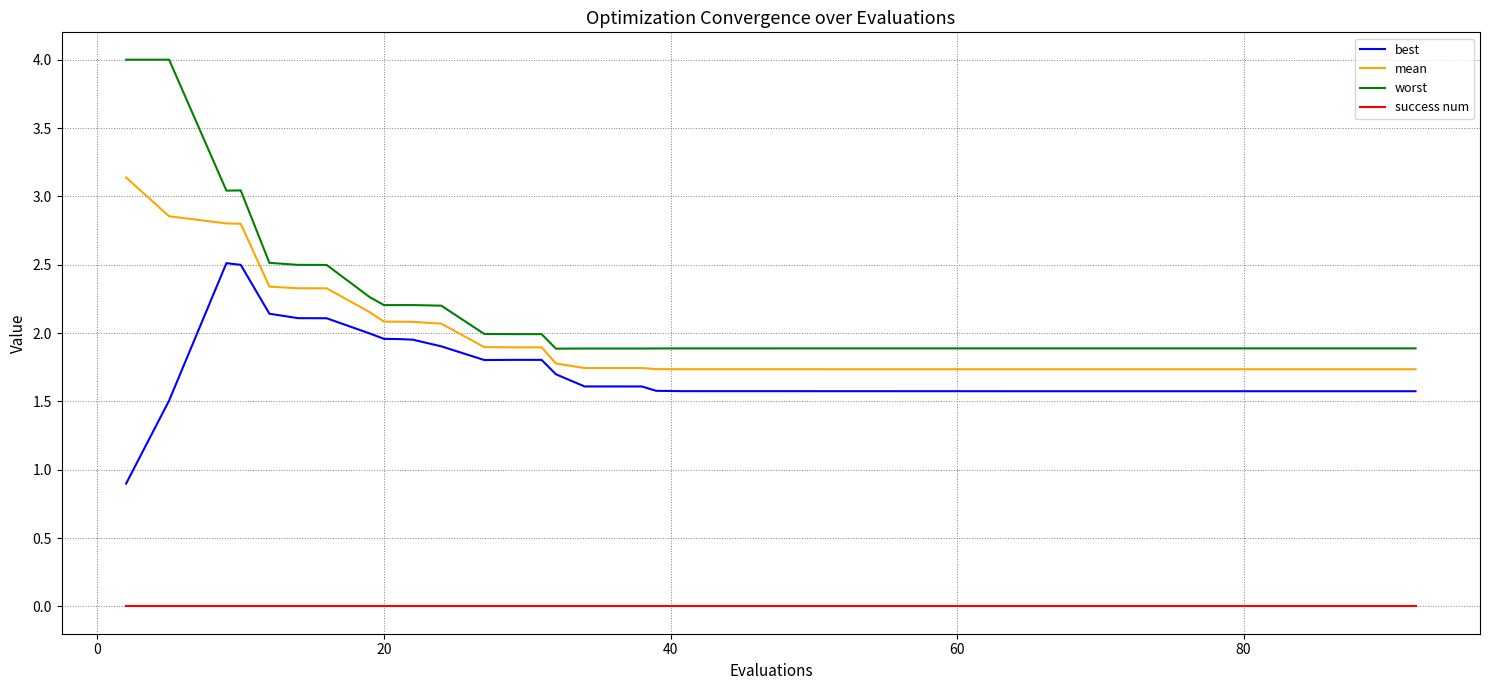

Which series has the largest range (max minus min)?

worst